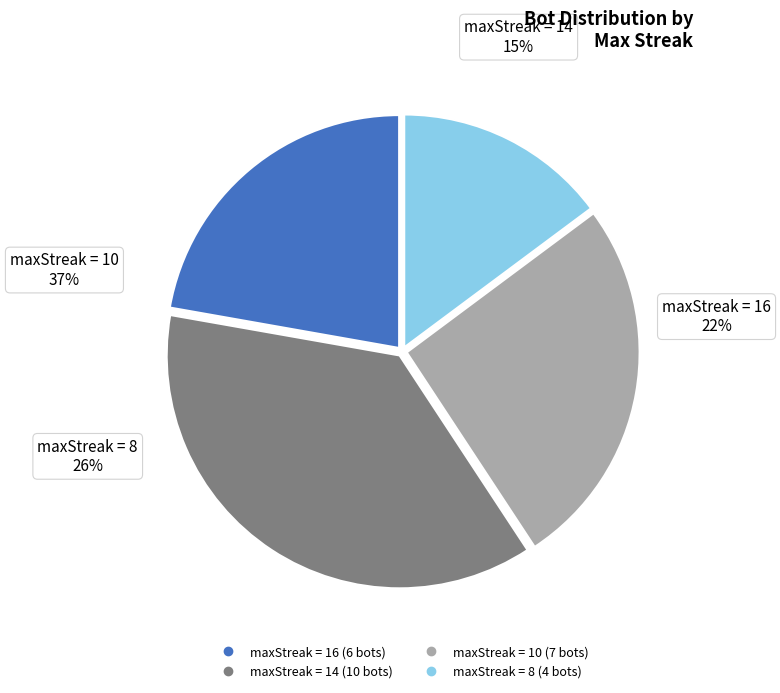

How many segments does this pie chart have?

4